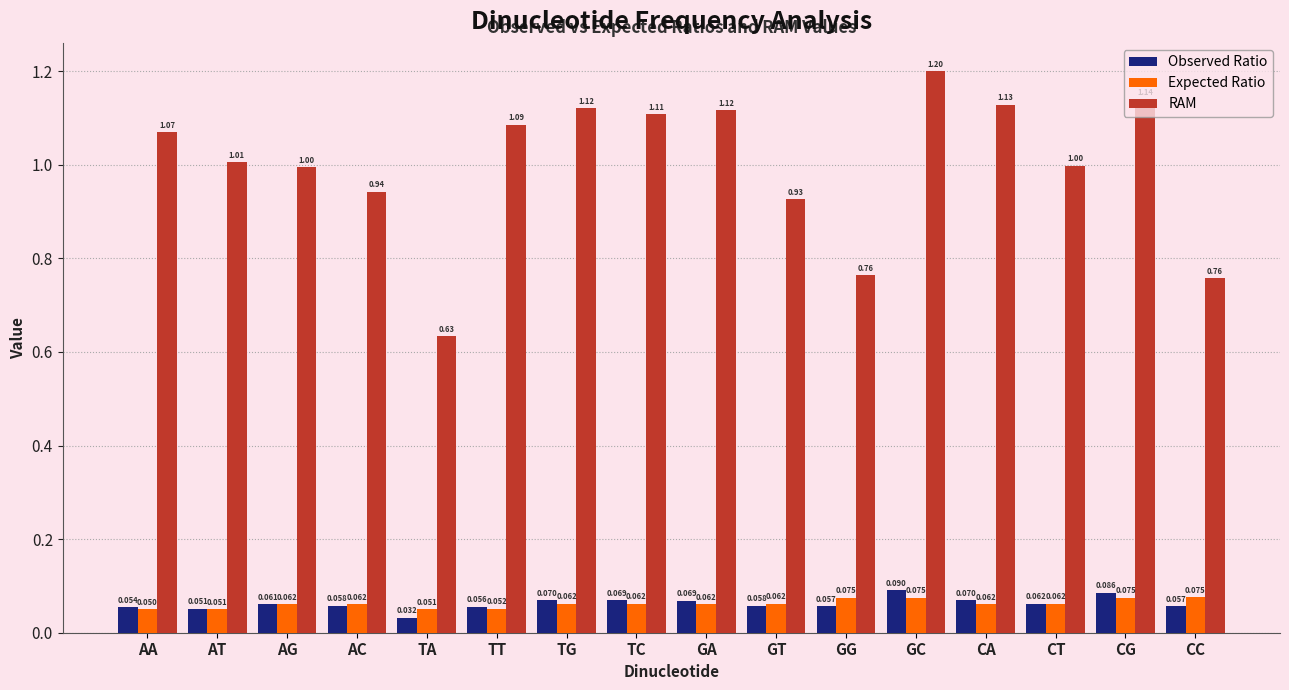

Which series has the widest spread of values?

RAM